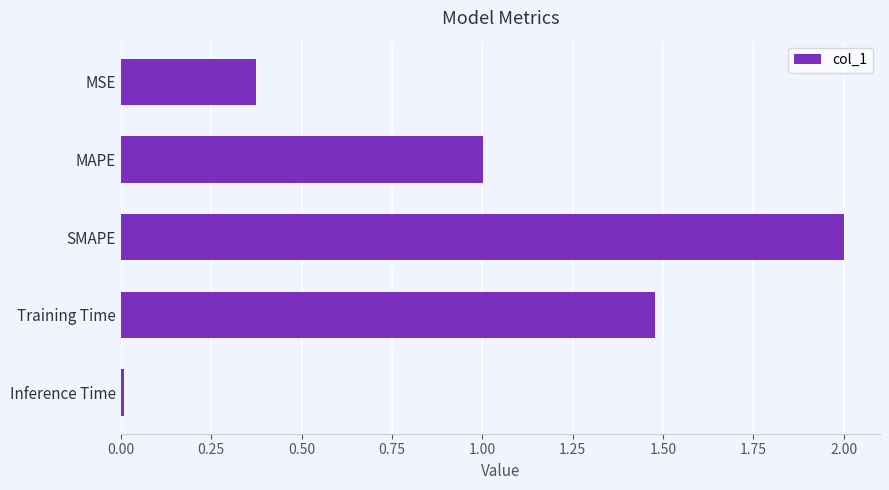

Does the chart contain any negative values?

No